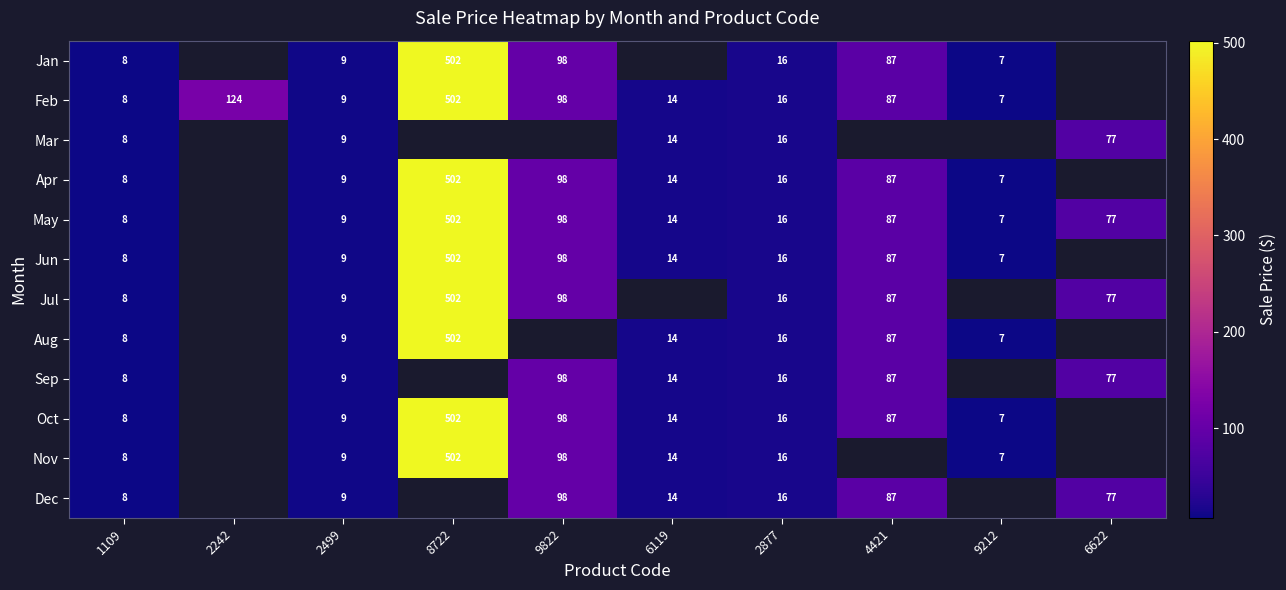

What is the difference between the Dec values at 6622 and 6119?

63